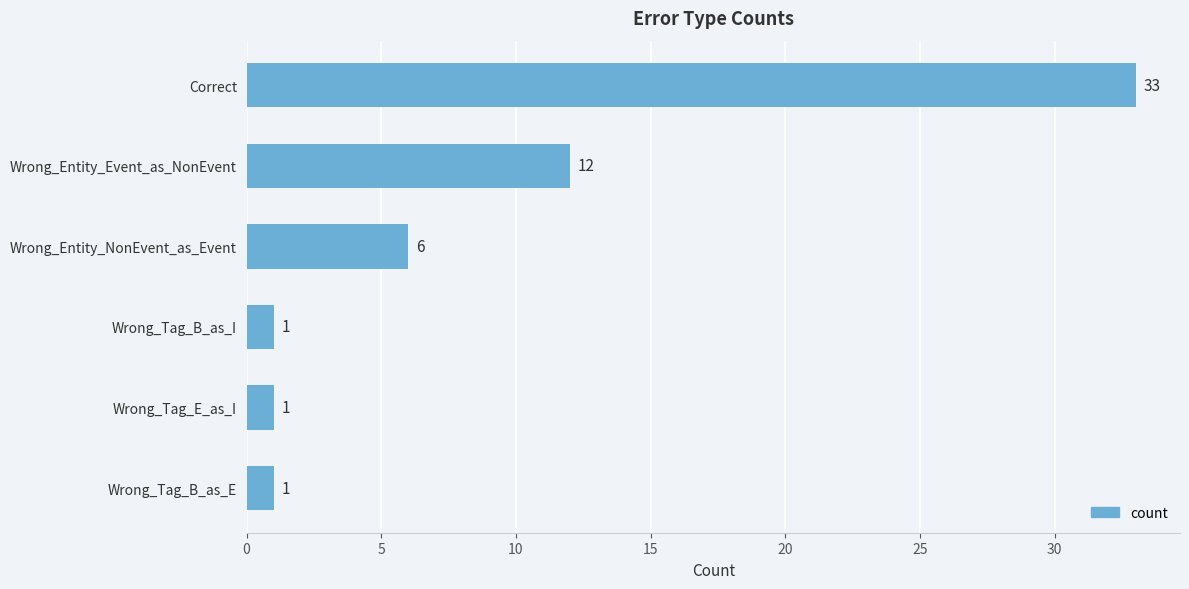

Where is the data nearest to the value 17?

Wrong_Entity_Event_as_NonEvent